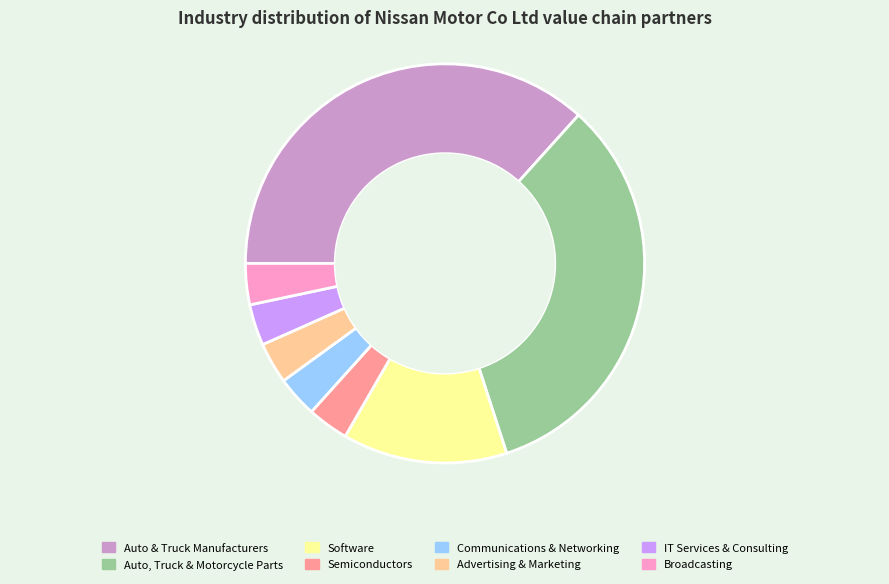

Combined, do Semiconductors and Broadcasting account for over 50%?

No